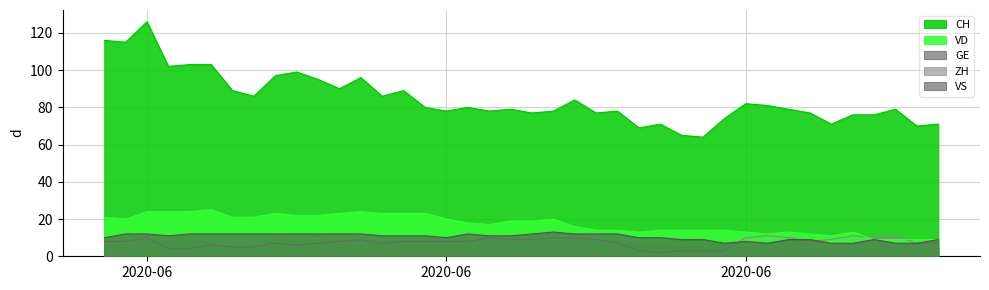

What is the sum of all VS values?

415